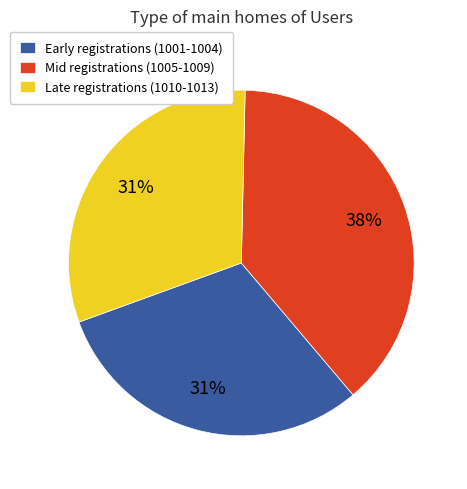

How many segments does this pie chart have?

3